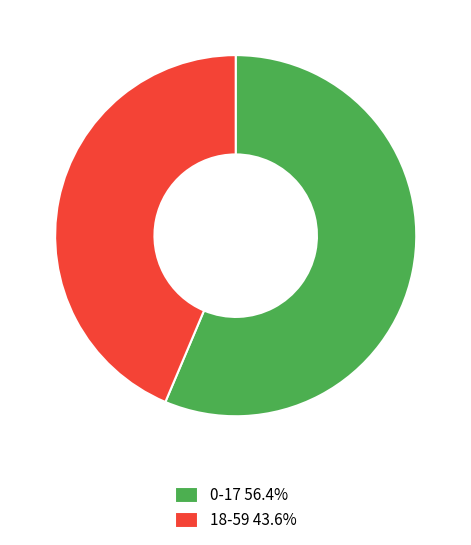

Is the sum of 0-17 56.4% and 18-59 43.6% greater than half?

Yes